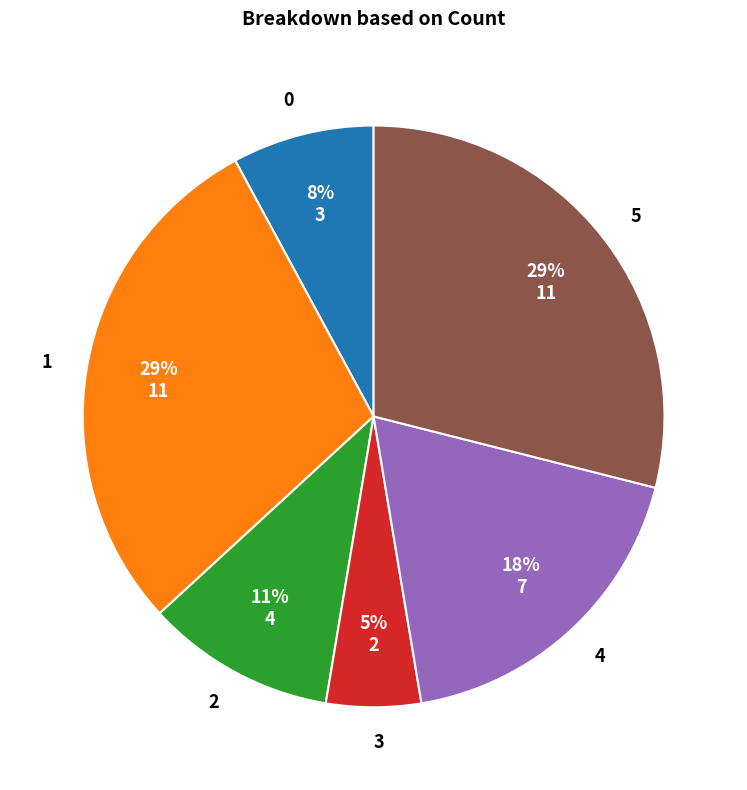

To the nearest percent, what is the difference between the 0 and 2 slice percentages?

3%